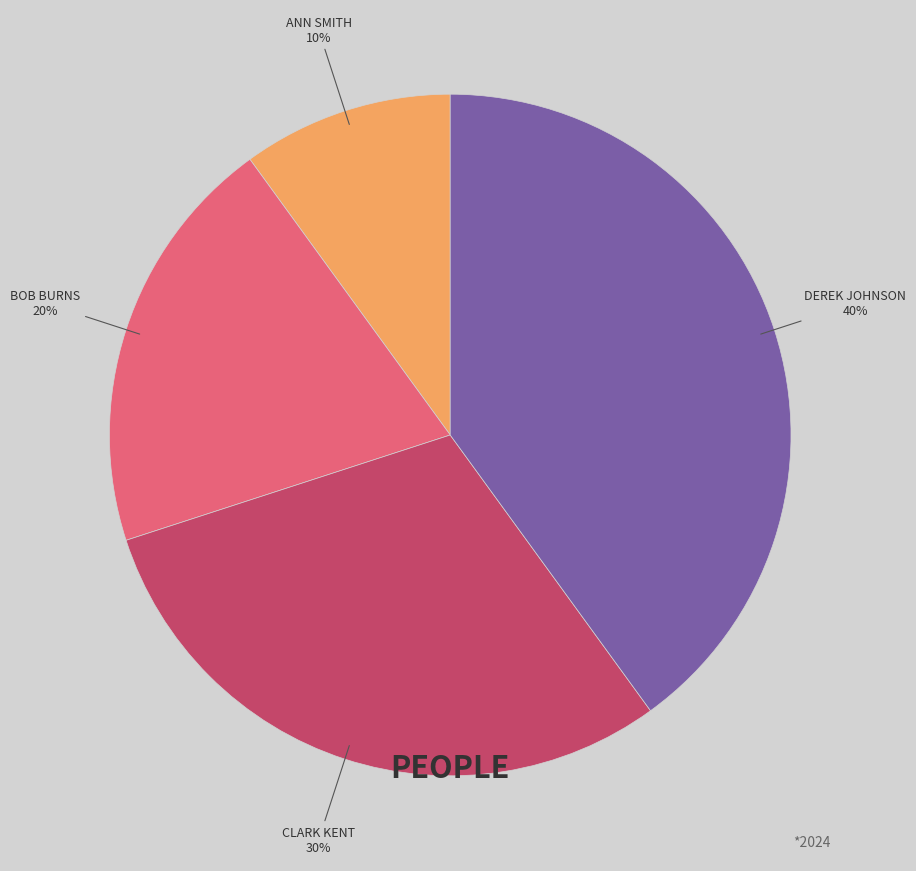

Is there a majority slice in this chart?

No